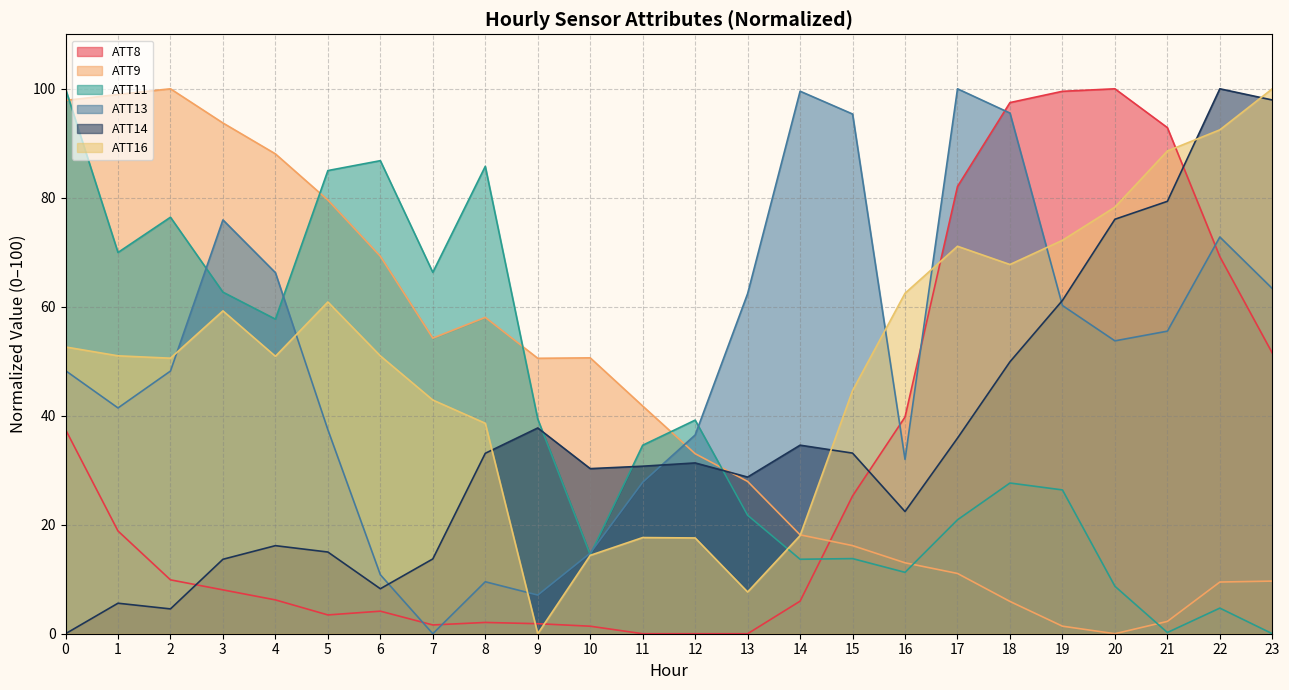

Reading left to right, transcribe all the data shown in this chart.

ATT8: 37.5	18.9	9.9	8.0	6.2	3.4	4.1	1.6	2.1	1.8	1.4	0.0	0.0	0.0	6.0	25.3	39.8	82.1	97.5	99.5	100.0	92.9	69.2	51.5
ATT9: 97.9	99.0	100.0	93.7	88.1	79.6	69.3	54.2	58.0	50.5	50.6	41.8	33.0	27.9	18.1	16.2	13.0	11.1	5.9	1.4	0.0	2.3	9.5	9.7
ATT11: 100.0	70.0	76.4	62.7	57.7	85.0	86.8	66.3	85.8	39.4	14.5	34.6	39.2	21.7	13.7	13.8	11.3	20.9	27.7	26.4	8.7	0.2	4.7	0.0
ATT13: 48.3	41.4	48.2	75.9	66.3	37.4	10.8	0.0	9.5	7.1	14.8	27.8	36.5	62.4	99.6	95.4	32.0	100.0	95.5	60.2	53.7	55.5	72.8	63.3
ATT14: 0.0	5.6	4.6	13.7	16.2	15.0	8.3	13.7	33.1	37.8	30.3	30.7	31.3	28.7	34.6	33.1	22.4	35.9	49.9	61.2	76.1	79.3	100.0	97.9
ATT16: 52.6	51.0	50.6	59.2	50.9	60.9	51.0	42.9	38.6	0.0	14.4	17.6	17.6	7.7	18.0	44.6	62.5	71.1	67.8	72.2	78.3	88.6	92.5	100.0